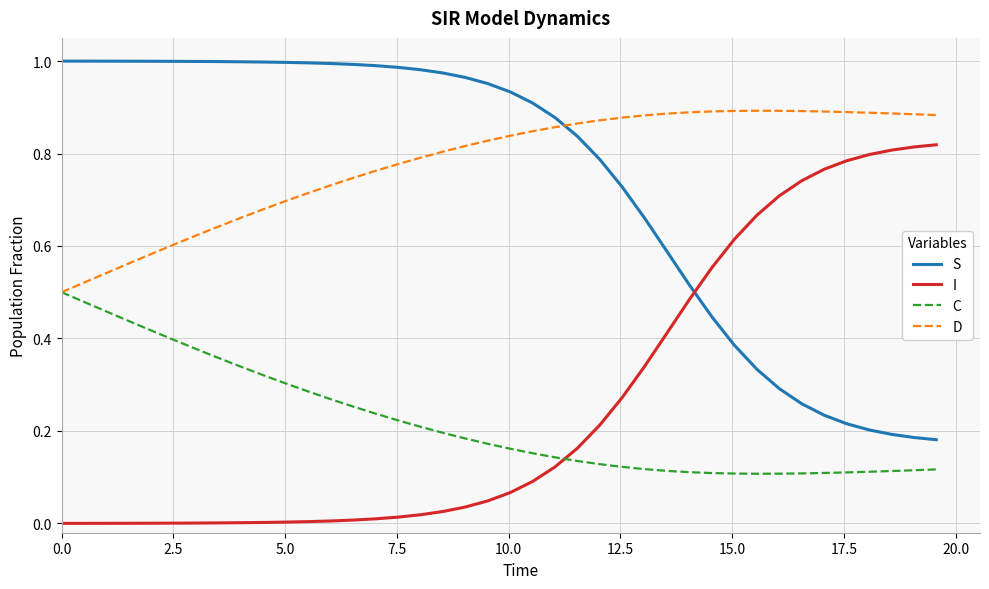

Rank the series by their maximum value, from lowest to highest.

C, I, D, S